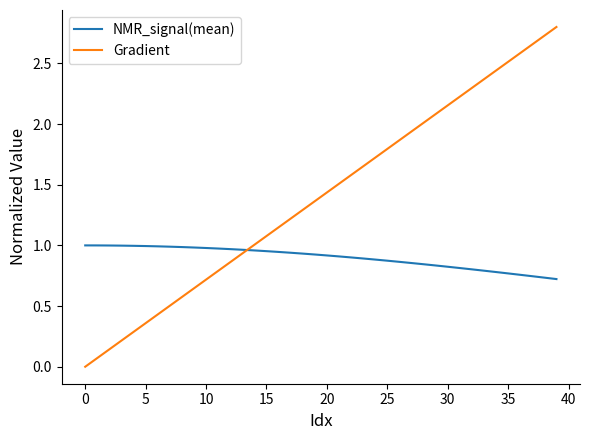

Rank the series by their maximum value, from lowest to highest.

NMR_signal(mean), Gradient